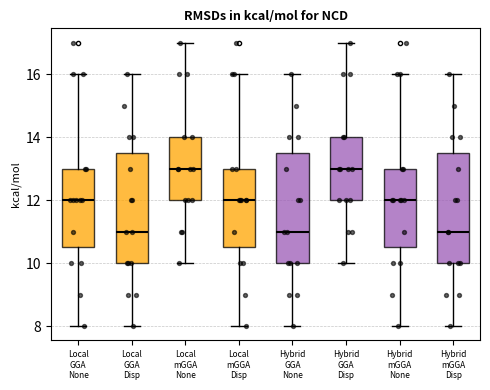

Where does the median line of the box for Hybrid GGA None sit on the y-axis? The values are not printed on the chart, so give them approximately, as read against the axis.

11.0